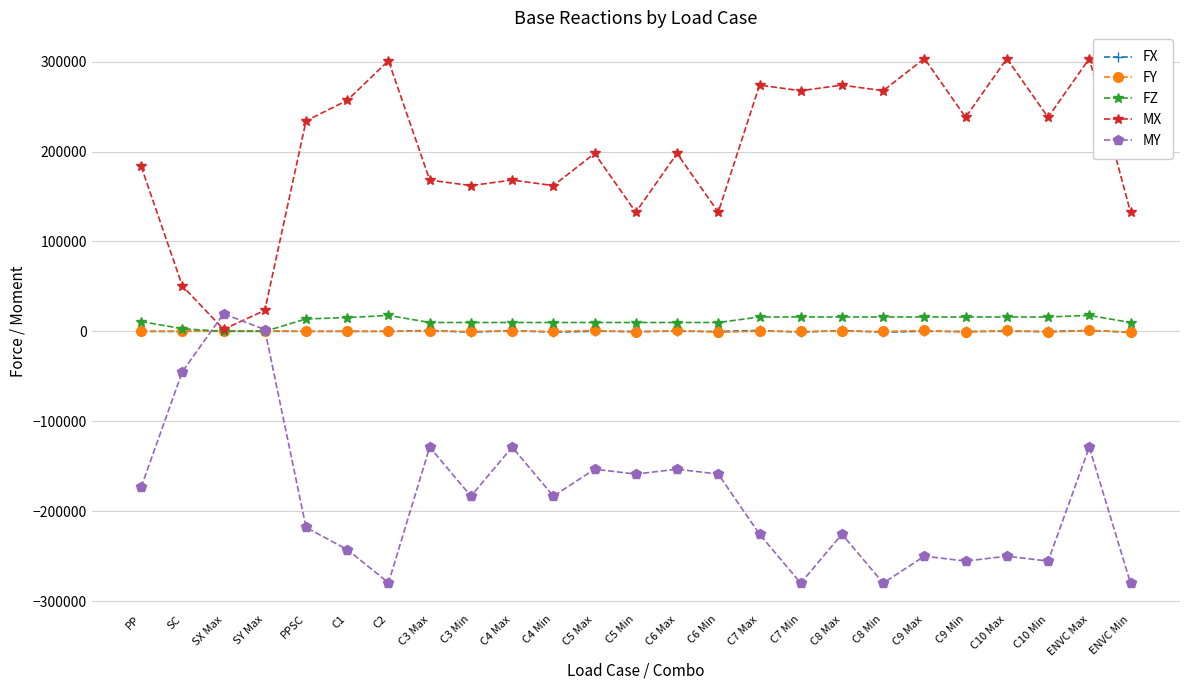

What is the label of the 13th point from the right?

C5 Min